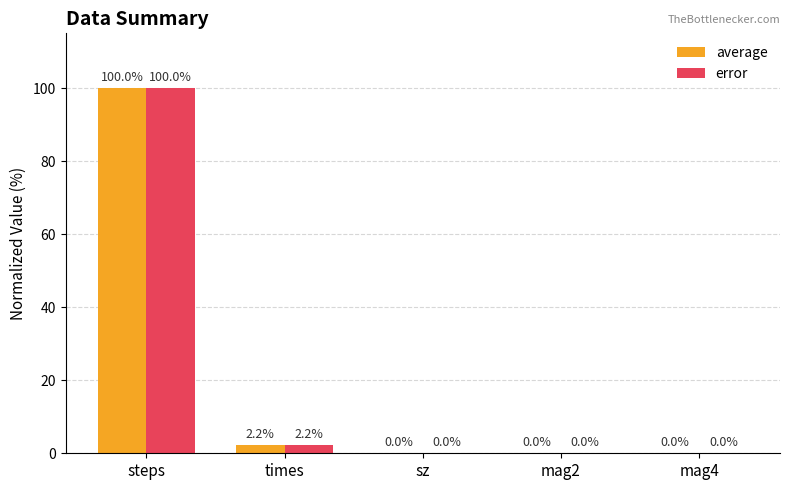

What is the difference between the error values at mag2 and times?

2.2